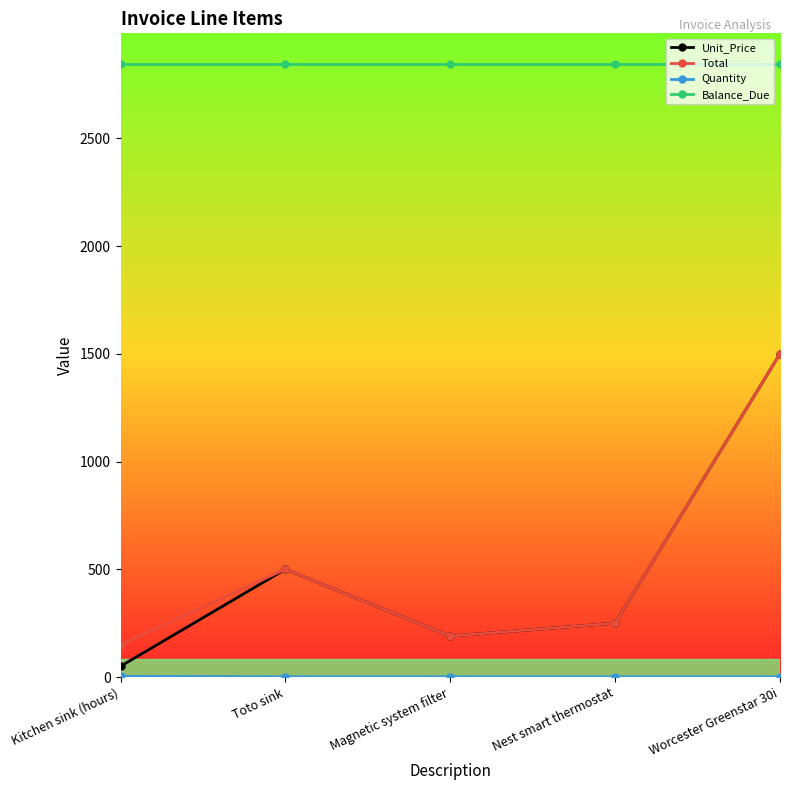

True or false: Total and Balance_Due intersect in this chart.

False